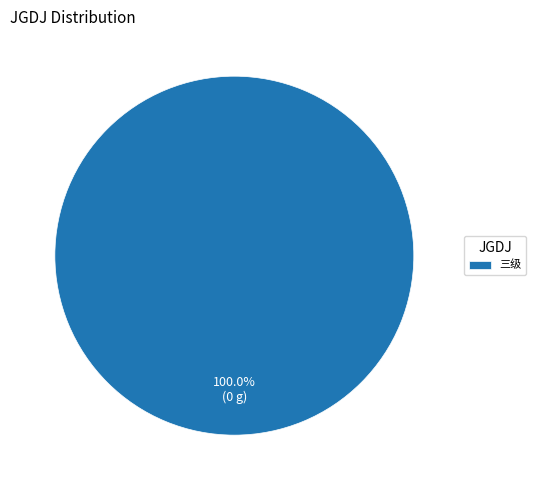

What is the majority slice?

三级